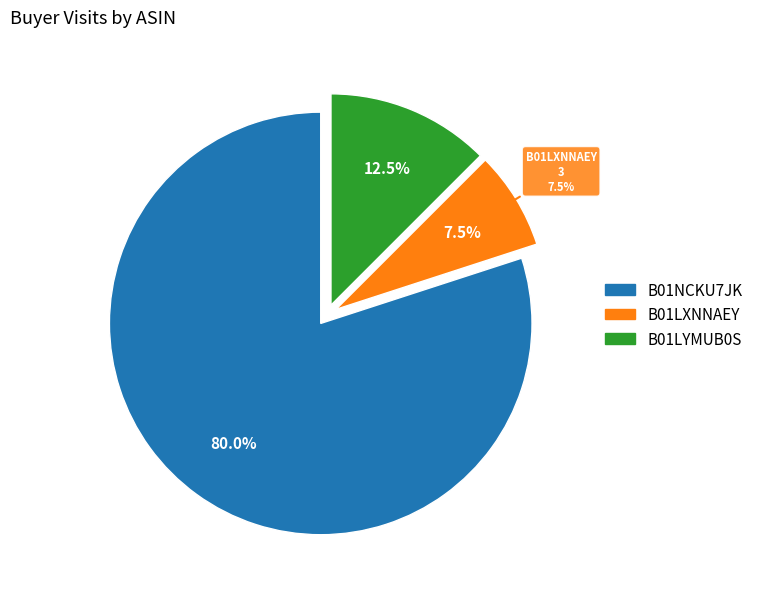

Is the sum of B01LYMUB0S and B01LXNNAEY greater than half?

No